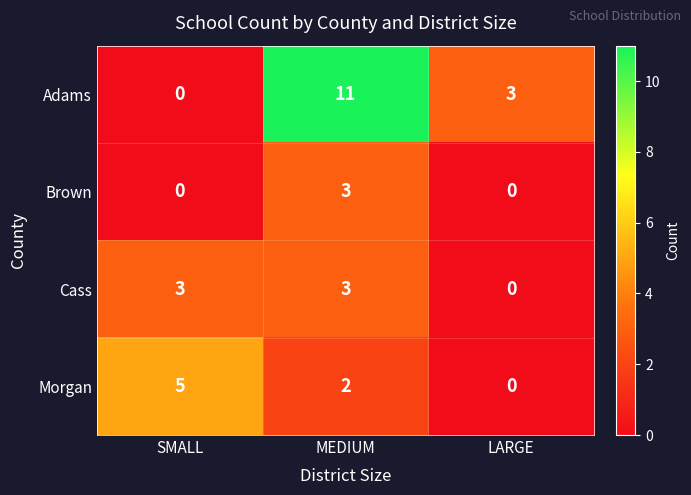

Is it true that Adams equals -7 at SMALL?

False